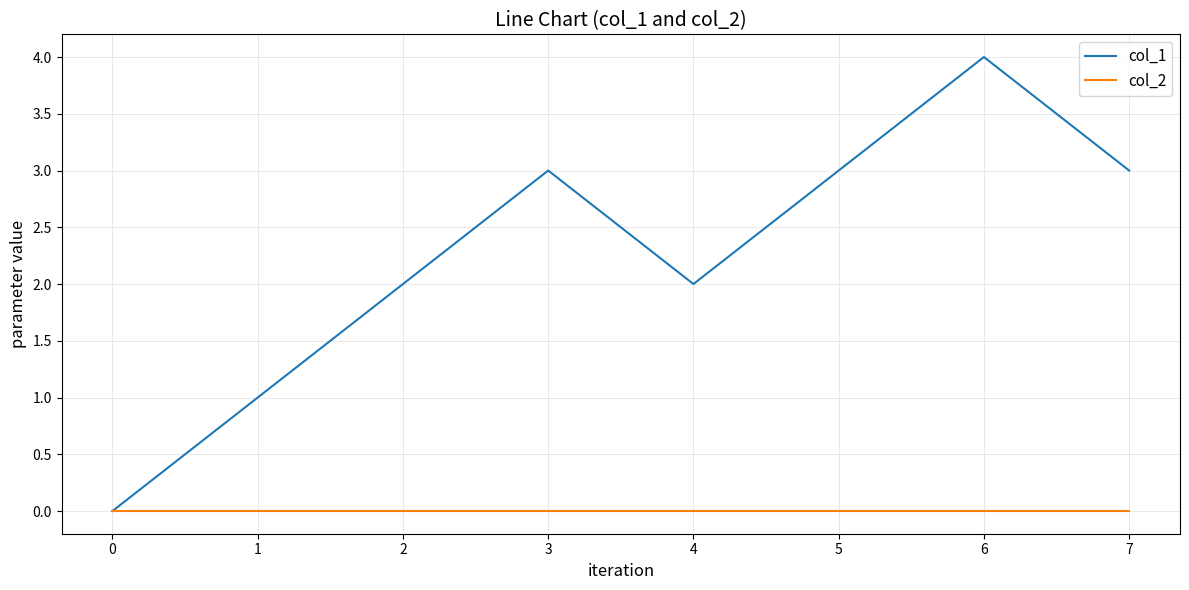

Reading left to right, extract all data points from this chart.

col_1: 0	1	2	3	2	3	4	3
col_2: 0	0	0	0	0	0	0	0